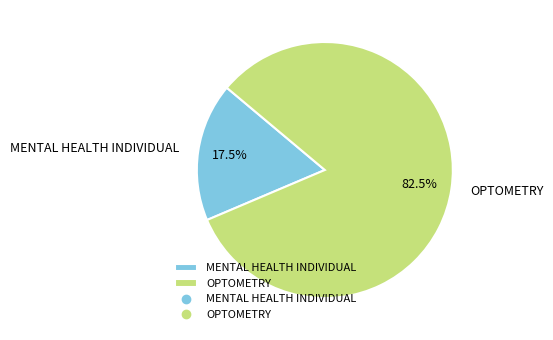

What is the total percentage of OPTOMETRY and MENTAL HEALTH INDIVIDUAL?

100.0%